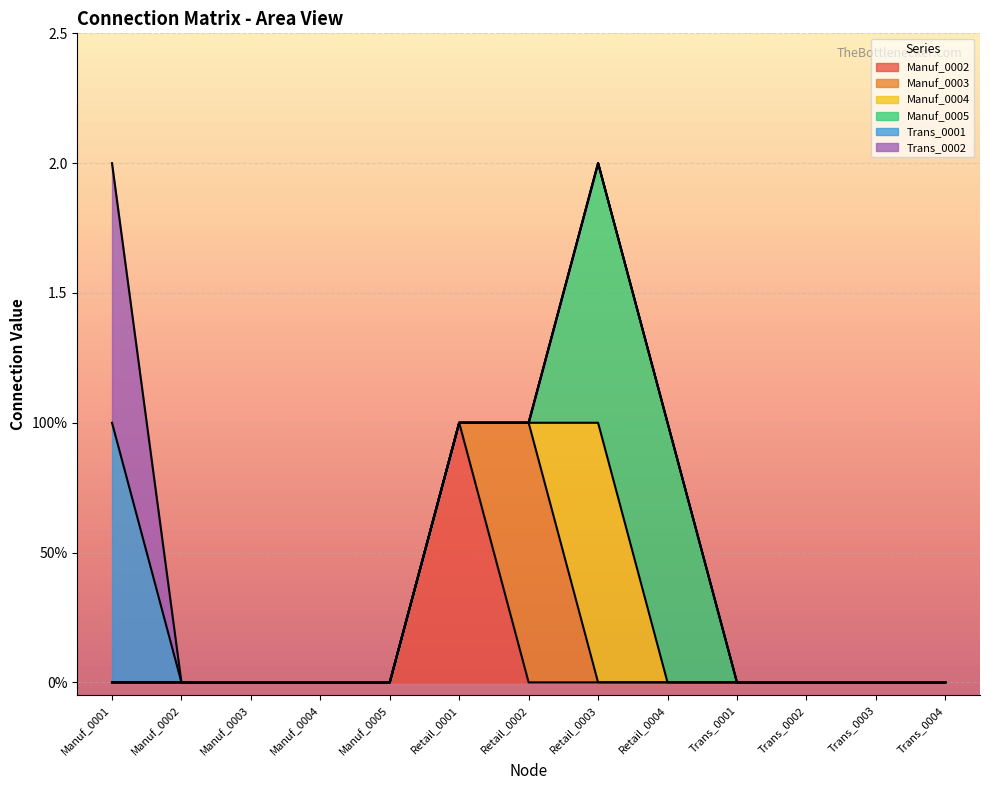

Where is Manuf_0004 nearest to the value 0?

Manuf_0001